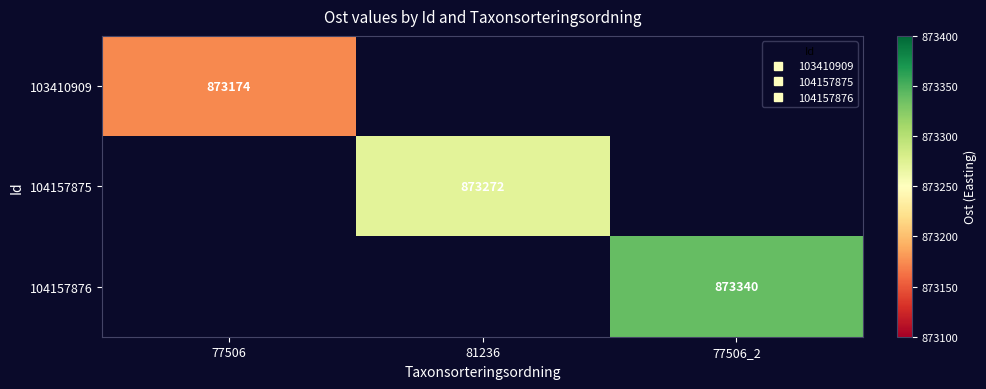

At which label does 104157875 first exceed 873271?

81236